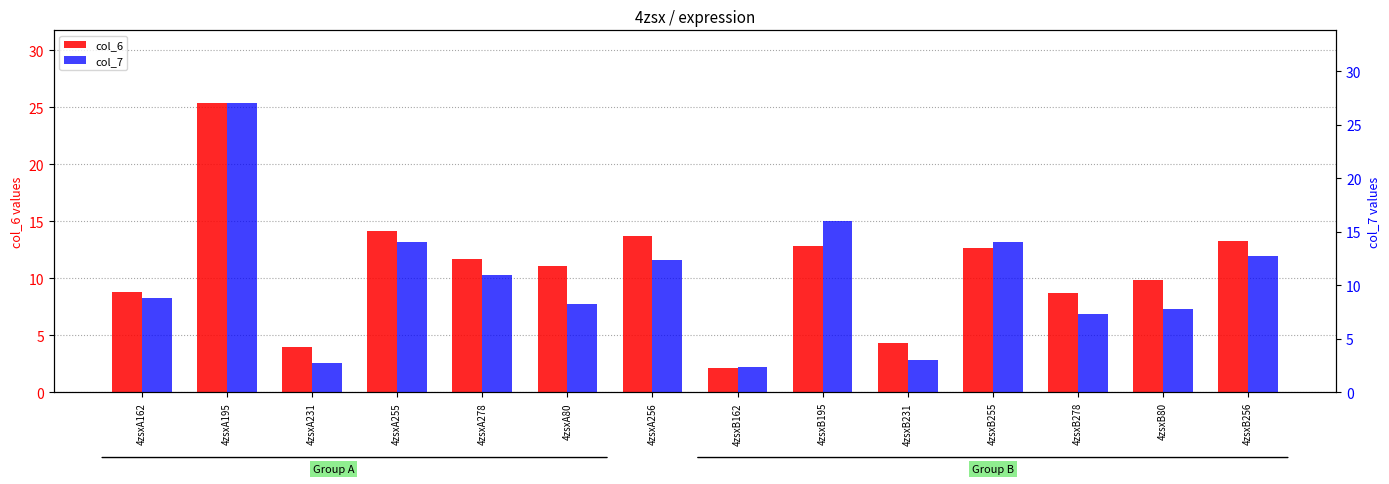

Which category has the highest value in the col_6 series?

4zsxA195